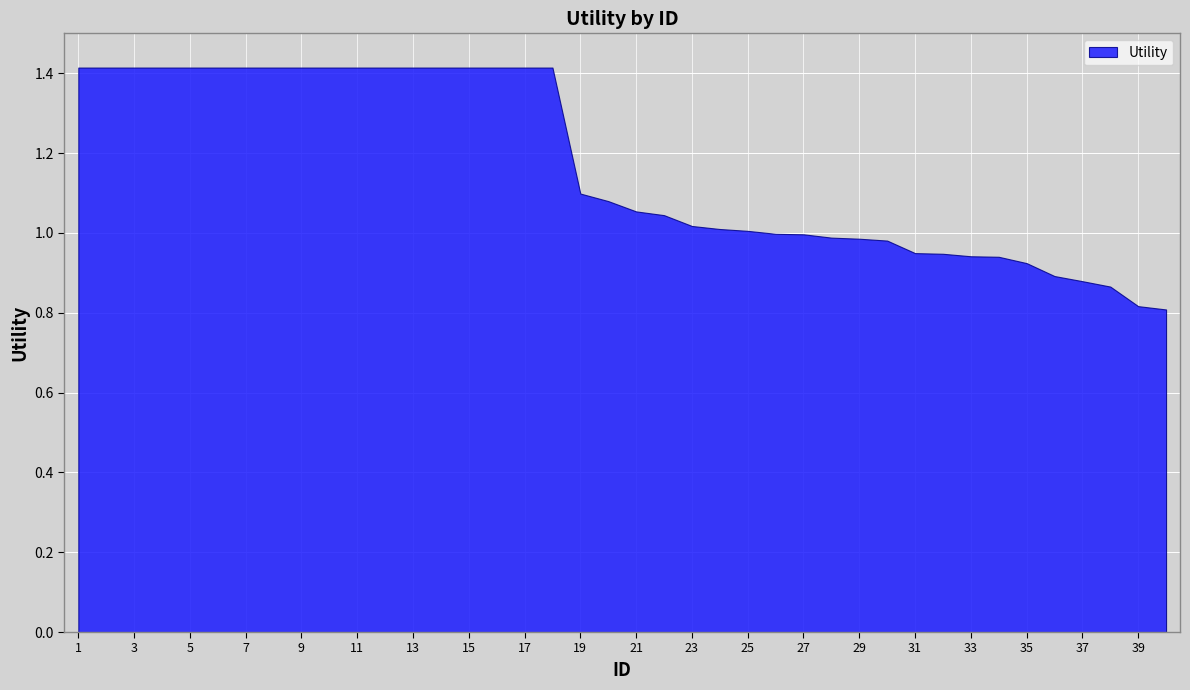

The chart shows a value of 1.8 at 11. True or false?

False